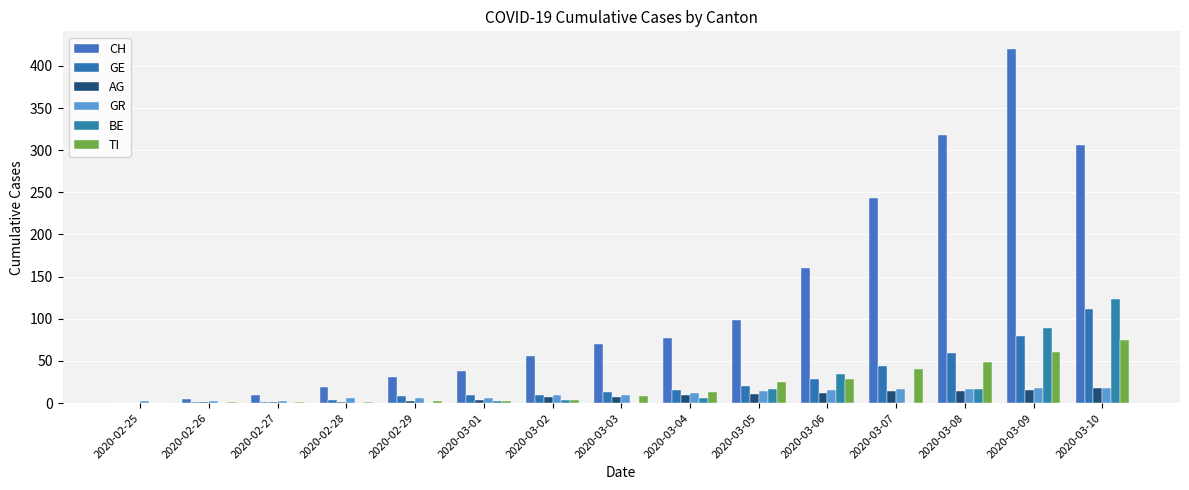

What is the sum of the AG values at 2020-03-01 and 2020-02-29?

7